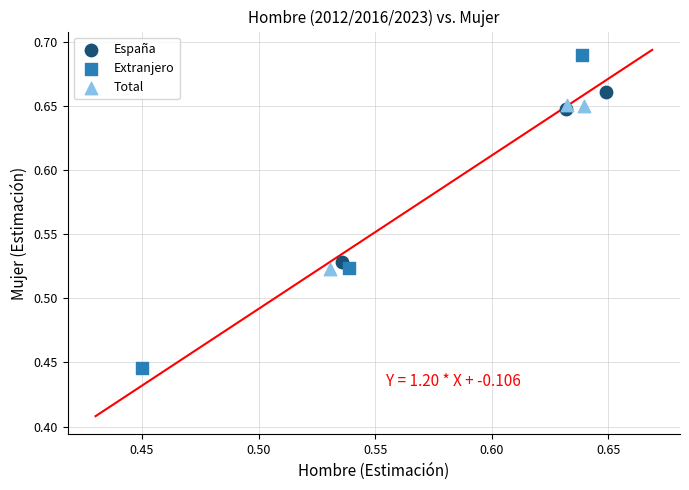

Which series has the widest spread of Y values?

Extranjero